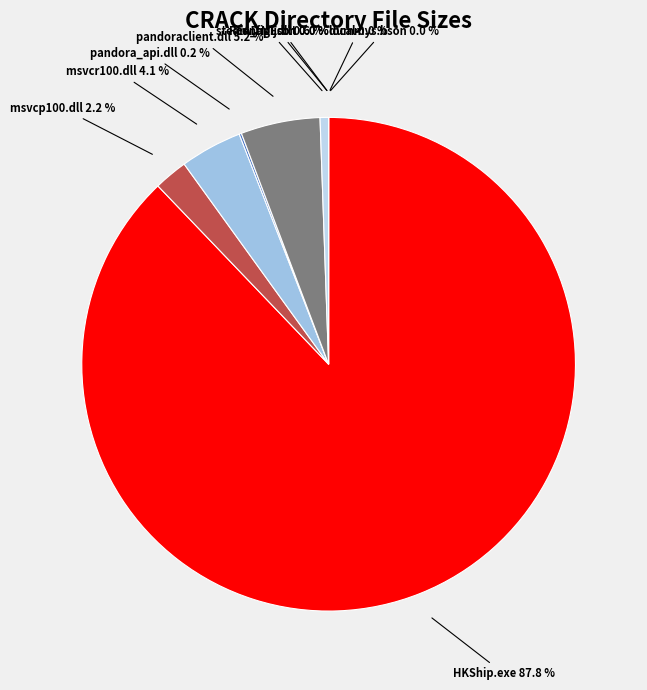

To the nearest percent, what is the average slice percentage?

10%